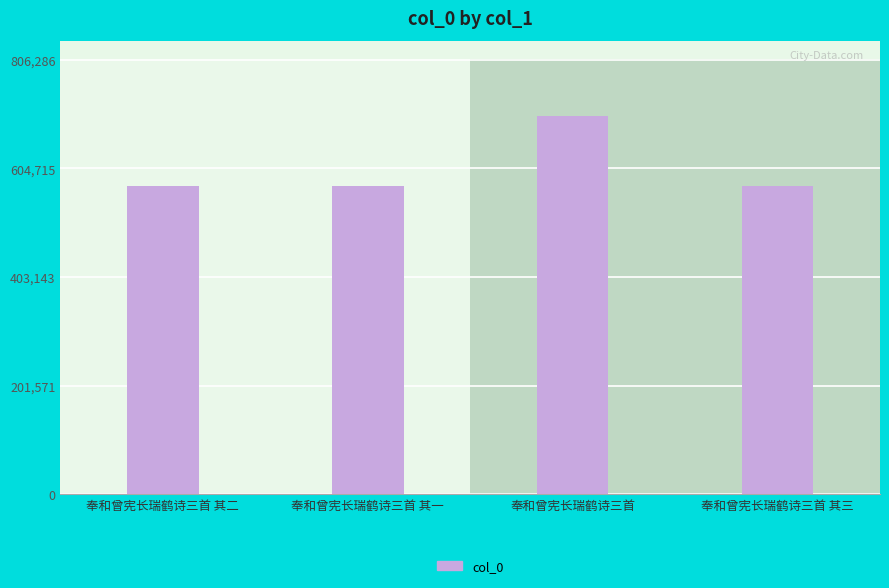

The value at 奉和曾宪长瑞鹤诗三首 其一 is 127909. True or false?

False